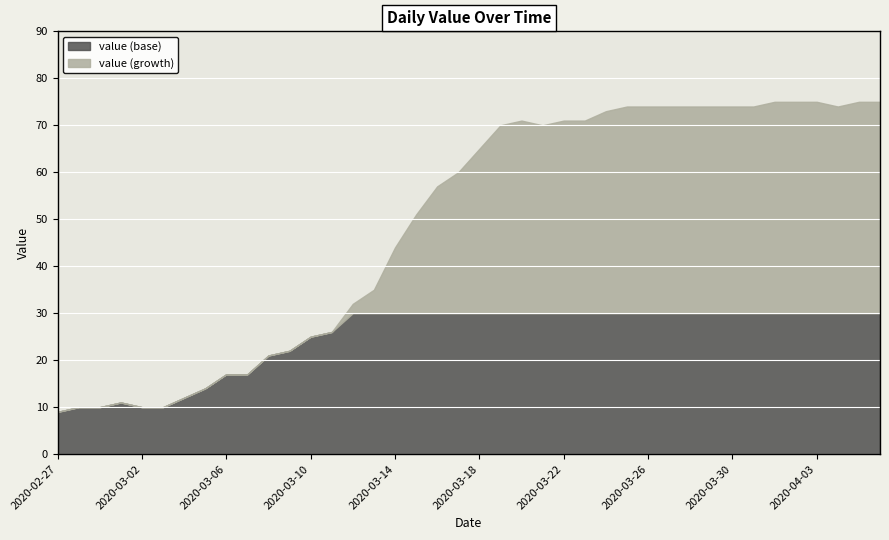

Which category has the lowest value across all series?

2020-02-27